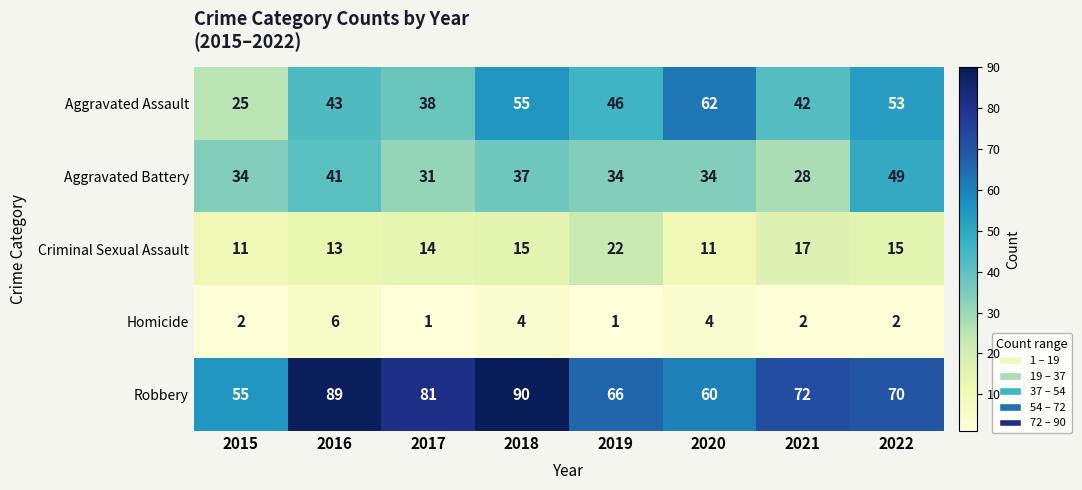

What is the difference between the maximum and minimum values in the Aggravated Battery series?

21